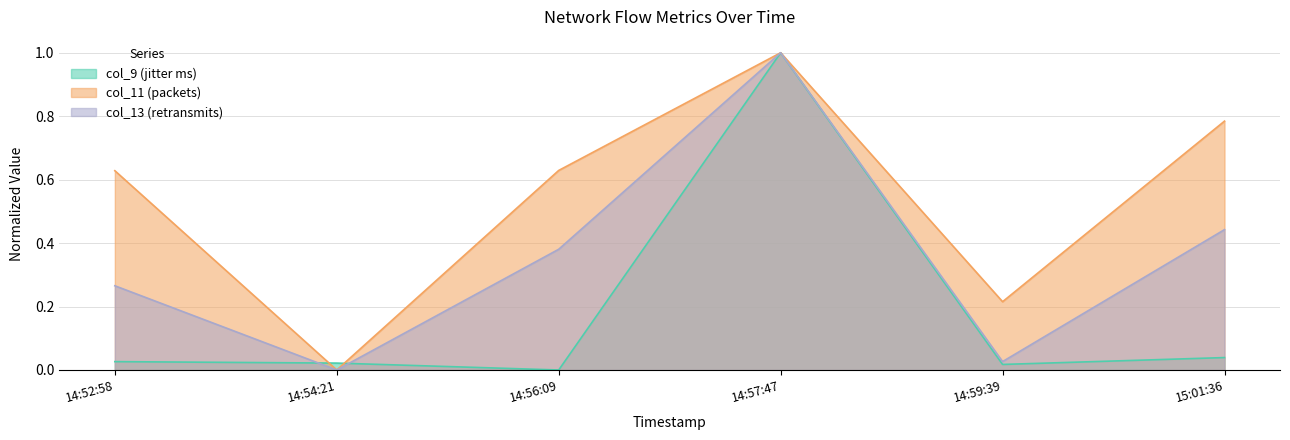

Is the value of col_13 at 20250118145421 greater than the value of col_9 at 20250118145939?

No